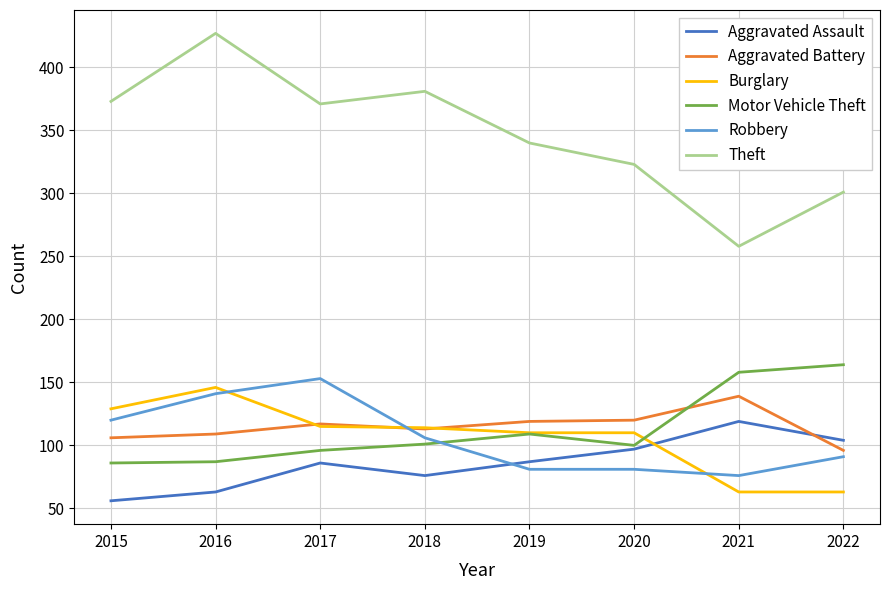

True or false: Theft and Aggravated Assault intersect in this chart.

False